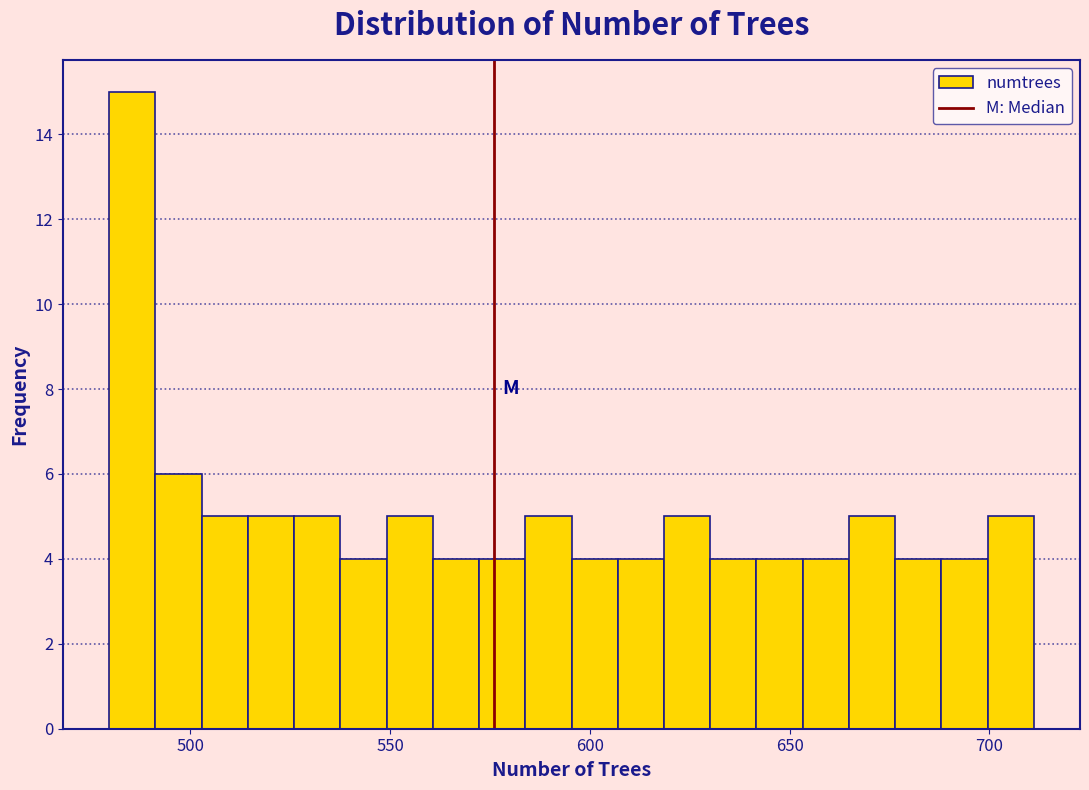

Read against the x-axis, roughly where is the centre of the tallest bar?

485